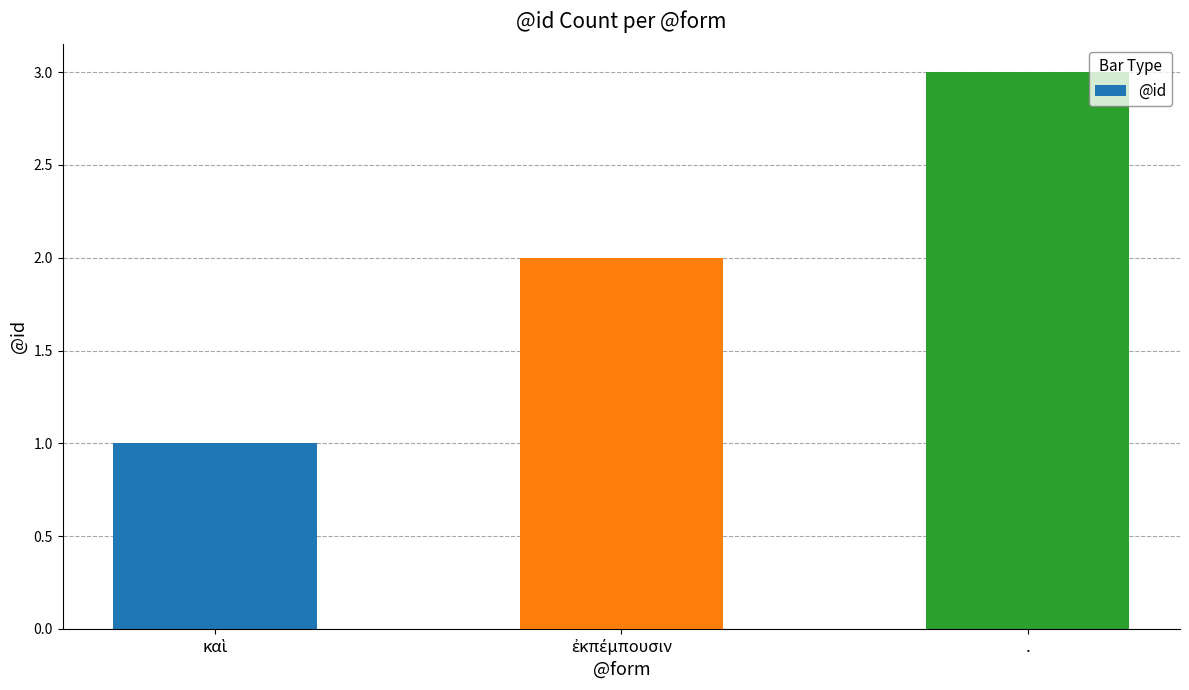

What is the smallest value displayed?

1